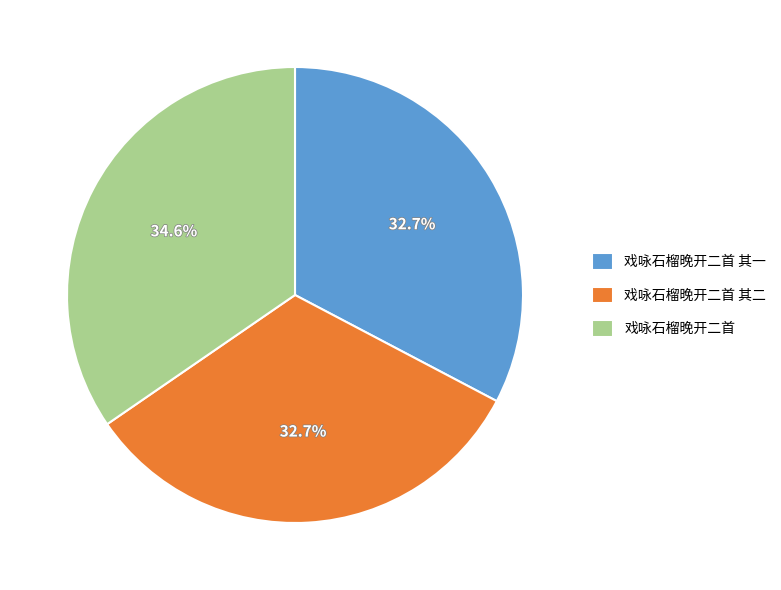

What is the largest slice in the pie chart?

戏咏石榴晚开二首